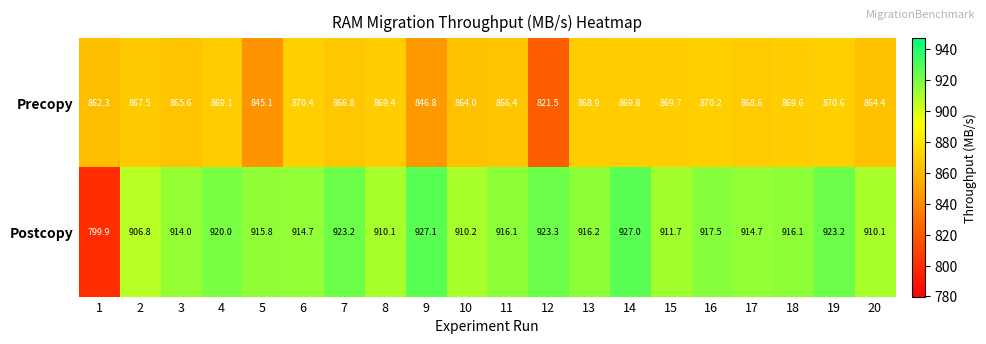

Is it true that Postcopy equals 1231.2 at 12?

False